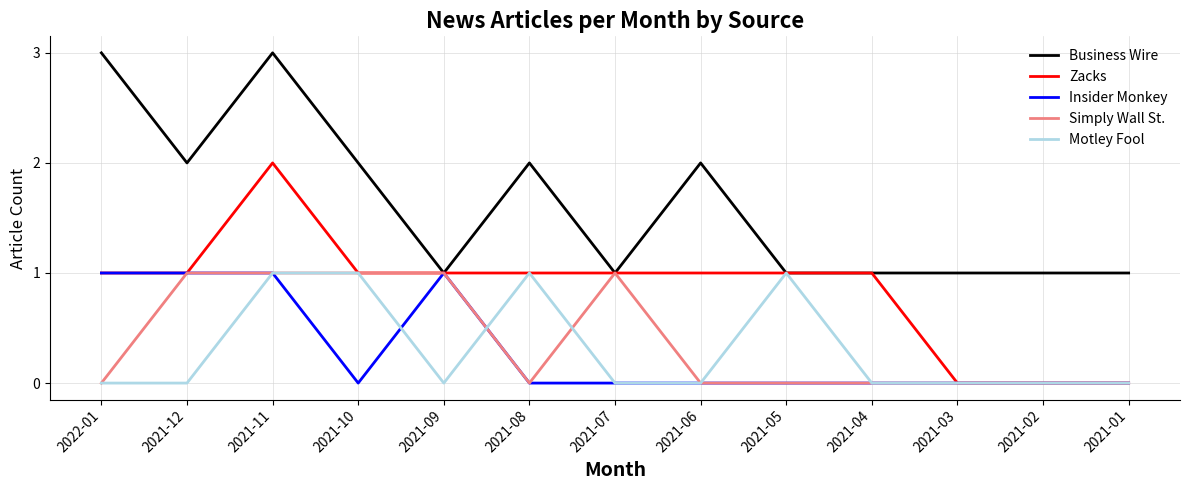

What position from the left is 2022-01?

1